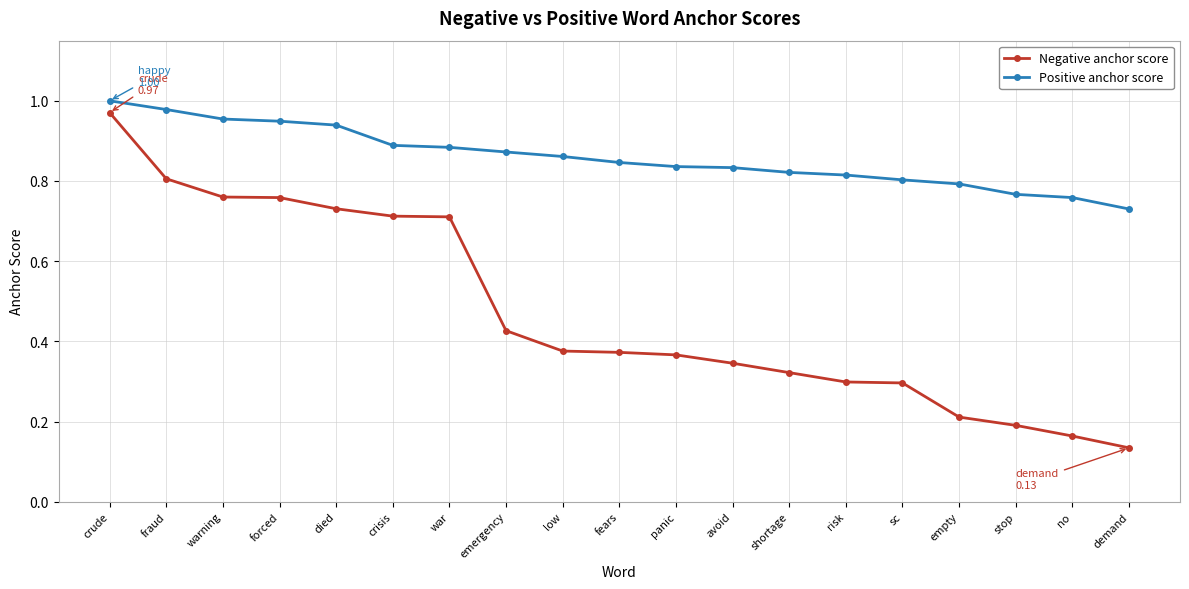

What is the average value of the Negative anchor score series?

0.5